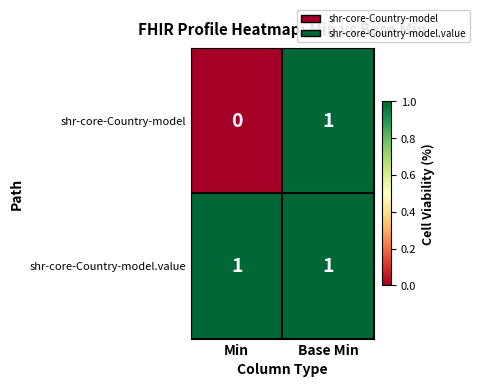

Reading right to left, list all the values displayed in this chart.

shr-core-Country-model: Base Min=1	Min=0
shr-core-Country-model.value: Base Min=1	Min=1